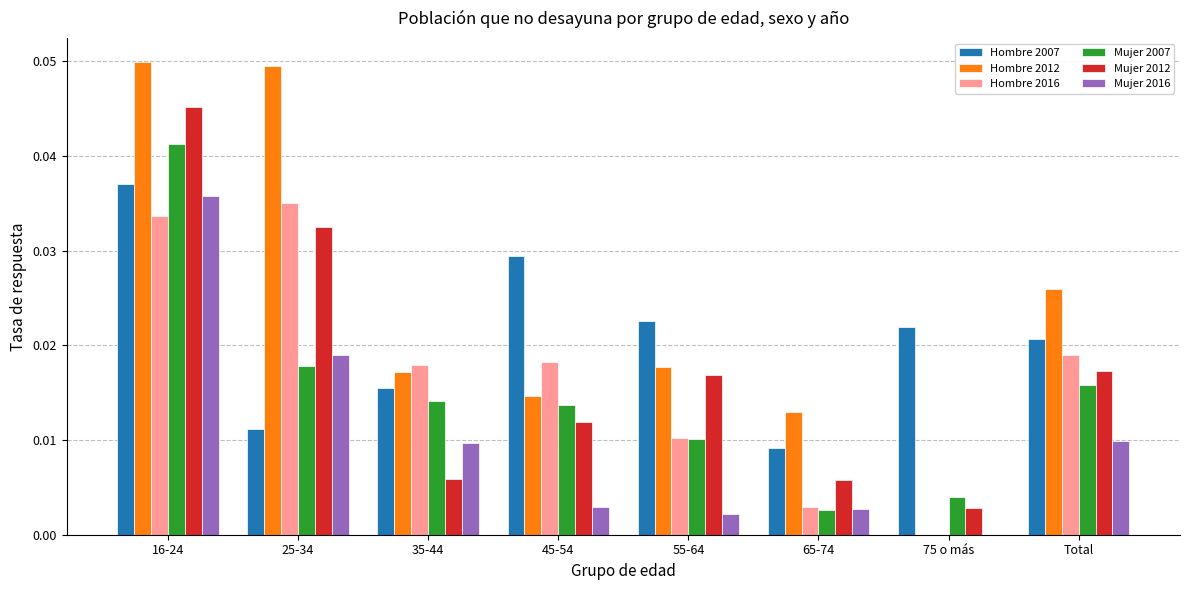

Which series has the largest total across all categories?

Hombre 2012